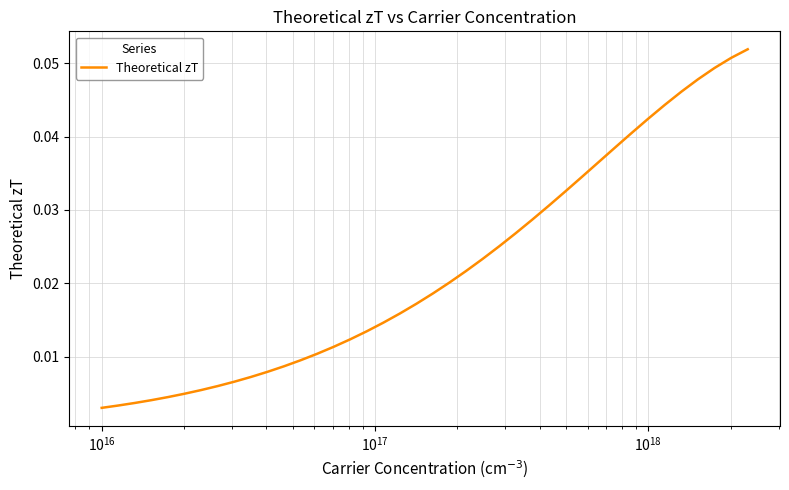

How many lines are shown in the chart?

1